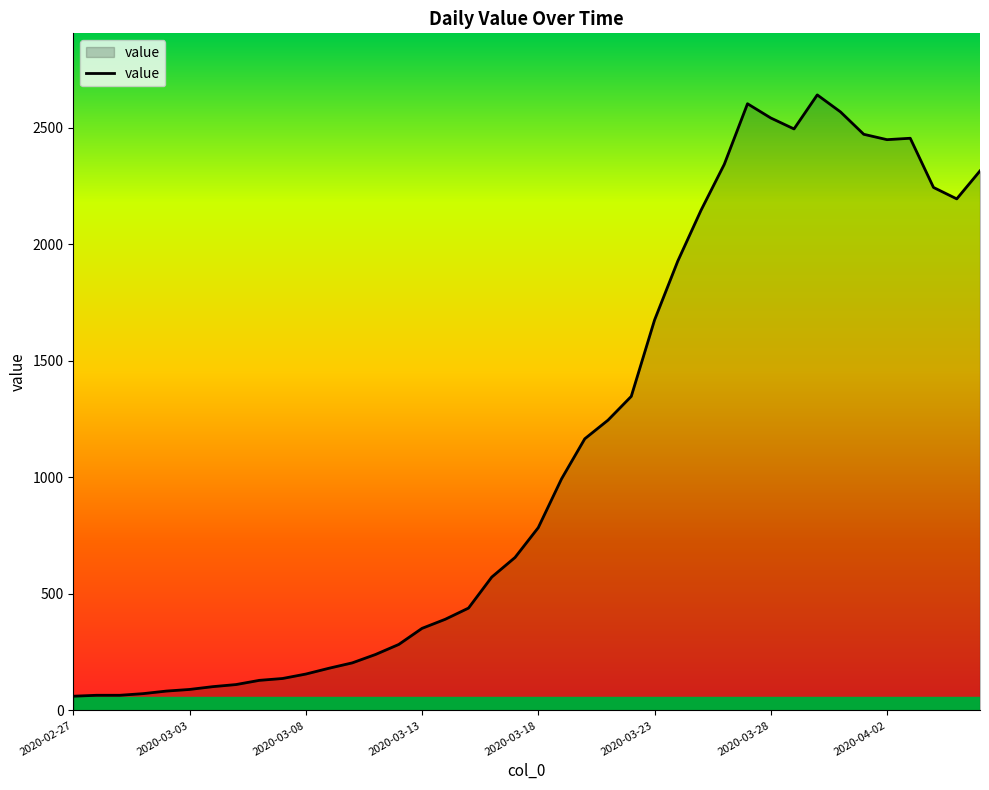

What is the maximum value shown in the chart?

2640